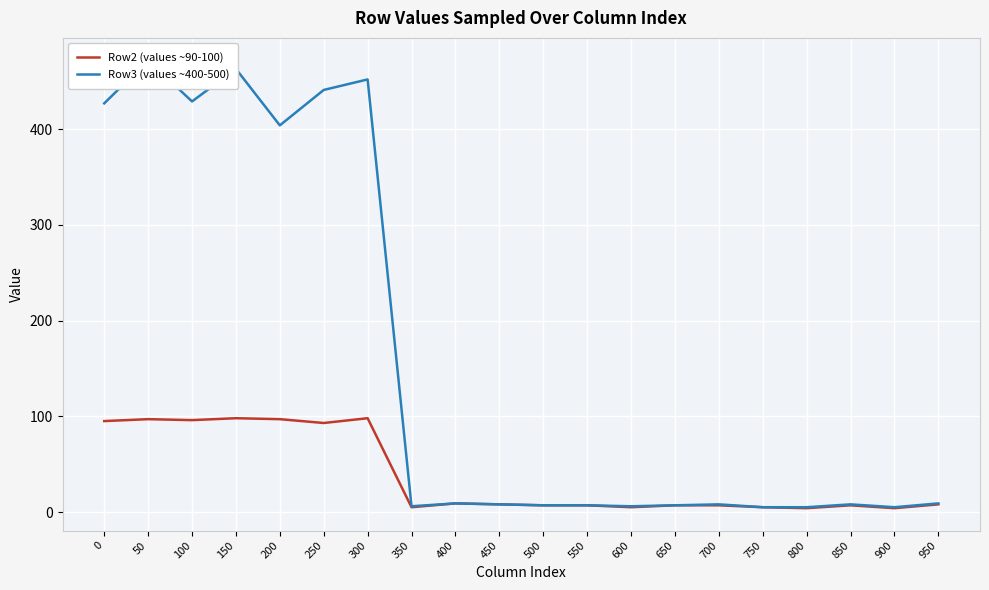

What are all the series names shown in the legend?

Row2 (values ~90-100), Row3 (values ~400-500)